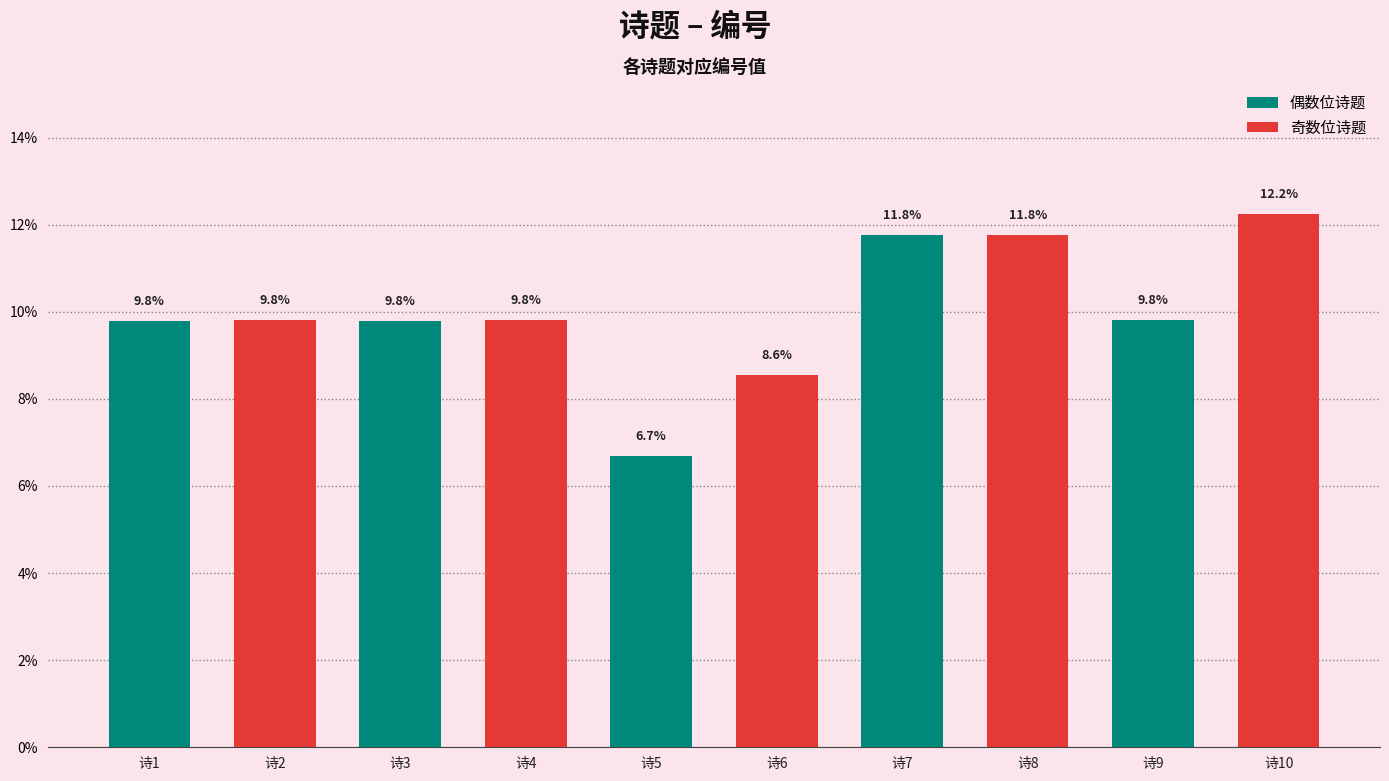

Where does the data first go above 9?

诗1